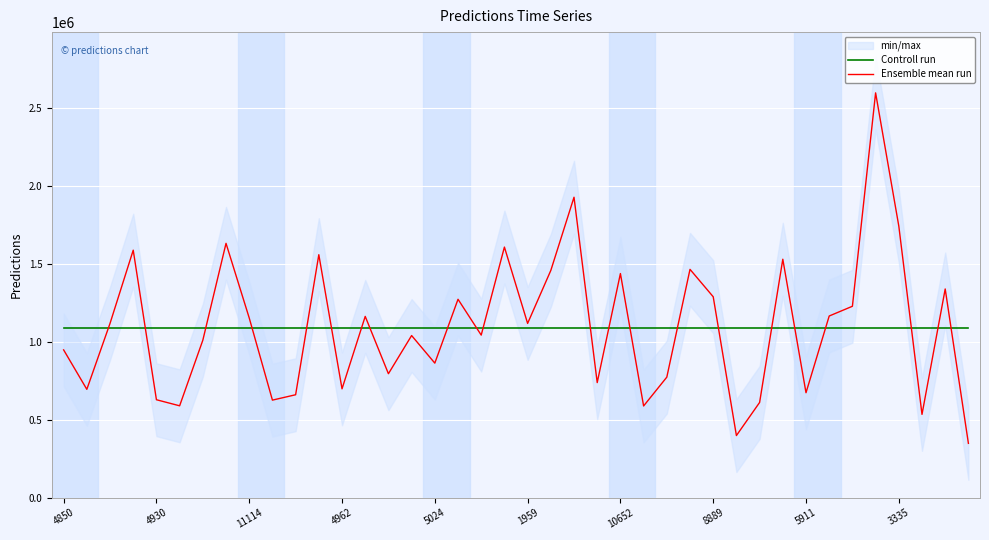

What is the highest value of the Ensemble mean run series?

2600000.0